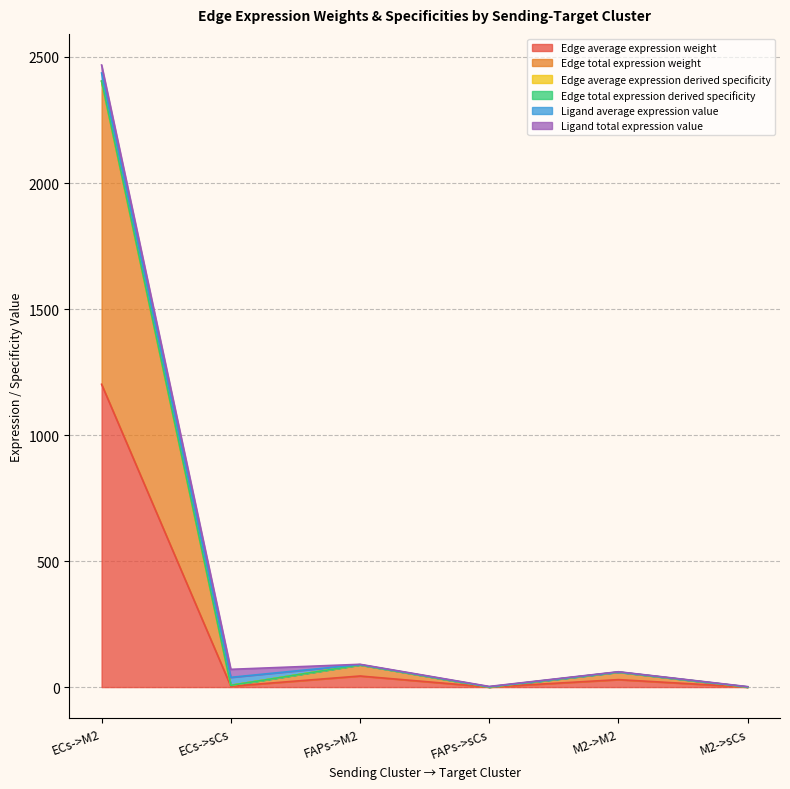

Is it true that Edge average expression weight equals 11.4 at ECs->sCs?

False